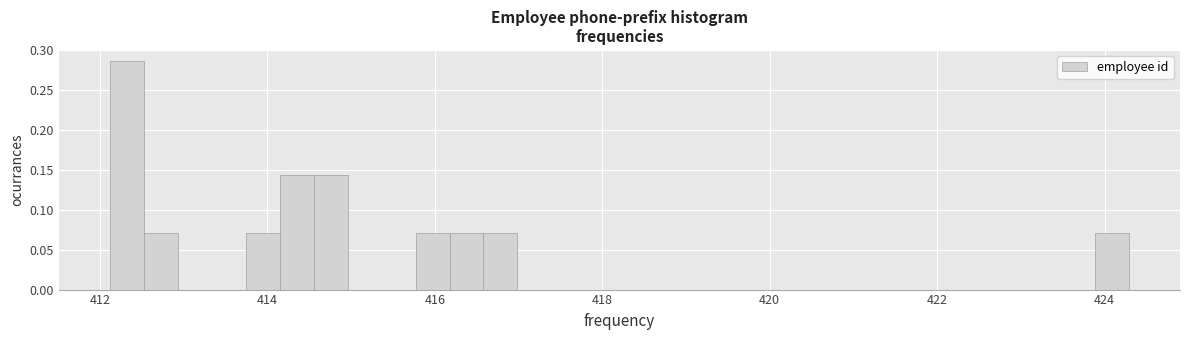

Around what value on the x-axis is the tallest bar? Give the approximate position of its centre, as read against the axis.

412.4